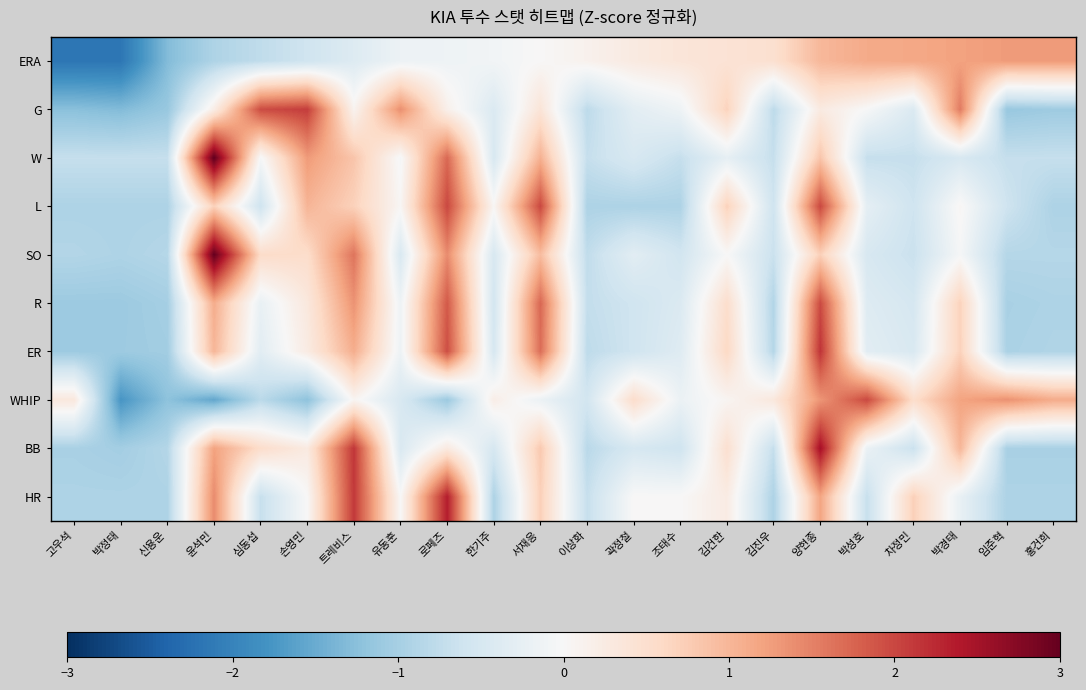

Reading right to left, transcribe all the data shown in this chart.

ERA: 홍건희=1.3	임준혁=1.3	박경태=1.2	차정민=1.2	박성호=1.1	양현종=1.0	김진우=0.5	김건한=0.4	조태수=0.4	곽정철=0.3	이상화=0.1	서재응=0.0	한기주=-0.1	로페즈=-0.1	유동훈=-0.2	트레비스=-0.4	손영민=-0.6	심동섭=-0.8	윤석민=-0.9	신용운=-1.3	박정태=-2.2	고우석=-2.2
G: 홍건희=-1.1	임준혁=-1.1	박경태=1.6	차정민=-0.4	박성호=-0.0	양현종=0.3	김진우=-0.8	김건한=0.7	조태수=-0.1	곽정철=-0.3	이상화=-0.8	서재응=0.4	한기주=-0.4	로페즈=0.2	유동훈=1.4	트레비스=0.1	손영민=2.1	심동섭=2.0	윤석민=0.2	신용운=-1.1	박정태=-1.3	고우석=-1.2
W: 홍건희=-0.7	임준혁=-0.7	박경태=-0.5	차정민=-0.7	박성호=-0.7	양현종=0.8	김진우=-0.7	김건한=-0.3	조태수=-0.7	곽정철=-0.5	이상화=-0.7	서재응=1.1	한기주=-0.5	로페즈=1.7	유동훈=-0.0	트레비스=0.8	손영민=1.3	심동섭=-0.0	윤석민=3.0	신용운=-0.7	박정태=-0.7	고우석=-0.7
L: 홍건희=-0.9	임준혁=-0.6	박경태=0.0	차정민=-0.6	박성호=-0.3	양현종=2.0	김진우=-0.6	김건한=0.7	조태수=-0.9	곽정철=-0.9	이상화=-0.9	서재응=2.0	한기주=0.0	로페즈=2.0	유동훈=0.0	트레비스=0.7	손영민=1.0	심동섭=-0.6	윤석민=0.7	신용운=-0.9	박정태=-0.9	고우석=-0.9
SO: 홍건희=-0.9	임준혁=-0.9	박경태=-0.0	차정민=-0.7	박성호=-0.5	양현종=0.7	김진우=-0.7	김건한=0.0	조태수=-0.6	곽정철=-0.3	이상화=-0.7	서재응=0.9	한기주=-0.5	로페즈=1.4	유동훈=-0.5	트레비스=1.6	손영민=0.5	심동섭=0.6	윤석민=3.0	신용운=-0.9	박정태=-0.9	고우석=-0.9
R: 홍건희=-0.9	임준혁=-1.0	박경태=0.7	차정민=-0.5	박성호=-0.4	양현종=2.0	김진우=-0.9	김건한=0.5	조태수=-0.4	곽정철=-0.6	이상화=-0.7	서재응=1.7	한기주=-0.6	로페즈=1.8	유동훈=-0.1	트레비스=1.4	손영민=0.3	심동섭=-0.2	윤석민=1.1	신용운=-1.0	박정태=-1.1	고우석=-1.1
ER: 홍건희=-0.9	임준혁=-0.9	박경태=0.7	차정민=-0.5	박성호=-0.3	양현종=2.2	김진우=-0.9	김건한=0.6	조태수=-0.4	곽정철=-0.6	이상화=-0.8	서재응=1.7	한기주=-0.5	로페즈=1.9	유동훈=-0.1	트레비스=1.1	손영민=0.3	심동섭=-0.3	윤석민=1.0	신용운=-1.0	박정태=-1.1	고우석=-1.1
WHIP: 홍건희=1.1	임준혁=1.4	박경태=1.2	차정민=0.5	박성호=2.0	양현종=1.3	김진우=0.3	김건한=0.1	조태수=-0.2	곽정철=0.5	이상화=-0.6	서재응=-0.2	한기주=0.2	로페즈=-1.1	유동훈=-0.5	트레비스=0.1	손영민=-1.2	심동섭=-0.8	윤석민=-1.6	신용운=-1.2	박정태=-1.8	고우석=0.3
BB: 홍건희=-1.0	임준혁=-1.0	박경태=1.0	차정민=-0.7	박성호=-0.2	양현종=2.5	김진우=-0.7	김건한=0.5	조태수=-0.6	곽정철=-0.5	이상화=-0.8	서재응=0.8	한기주=-0.5	로페즈=0.3	유동훈=-0.5	트레비스=2.1	손영민=0.3	심동섭=0.5	윤석민=1.2	신용운=-0.9	박정태=-1.0	고우석=-1.0
HR: 홍건희=-0.9	임준혁=-0.9	박경태=-0.2	차정민=0.7	박성호=-0.7	양현종=1.2	김진우=-0.9	김건한=0.2	조태수=0.0	곽정철=0.0	이상화=-0.7	서재응=0.7	한기주=-0.9	로페즈=2.4	유동훈=0.0	트레비스=2.1	손영민=0.0	심동섭=-0.7	윤석민=1.4	신용운=-0.9	박정태=-0.9	고우석=-0.9